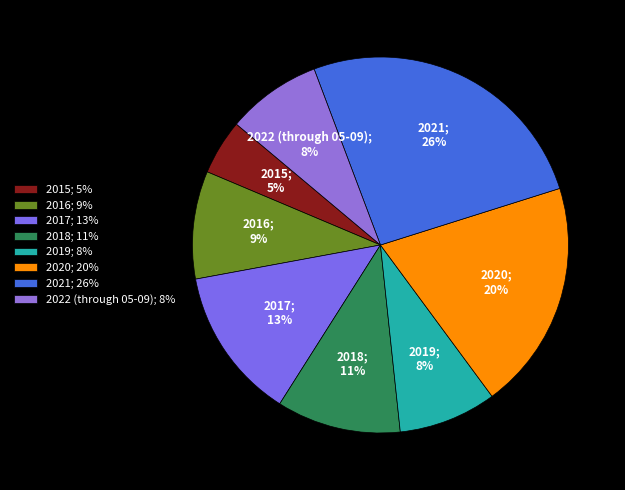

The 2016 slice represents 1% of the pie. True or false?

False